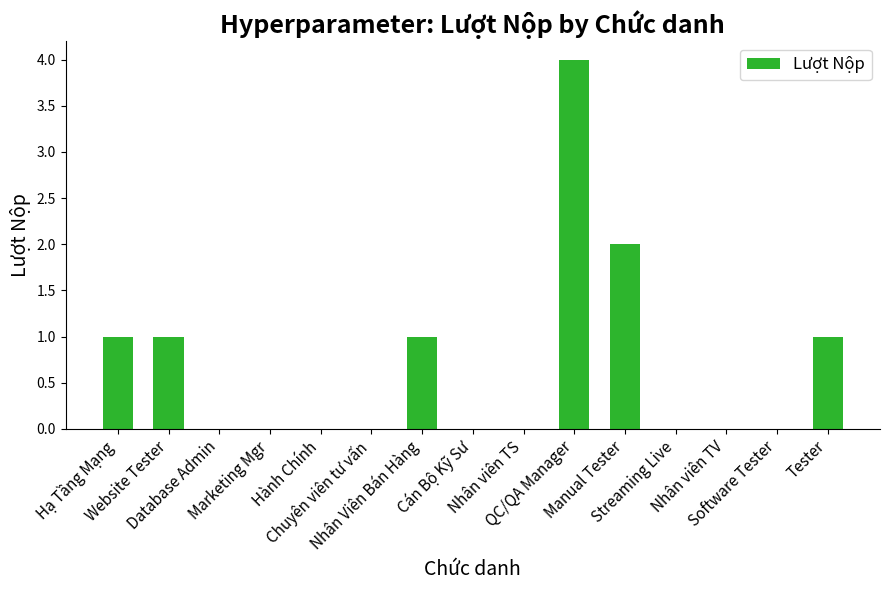

Reading right to left, extract all data points from this chart.

Tester=1	Software Tester=0	Nhân viên TV=0	Streaming Live=0	Manual Tester=2	QC/QA Manager=4	Nhân viên TS=0	Cán Bộ Kỹ Sư=0	Nhân Viên Bán Hàng=1	Chuyên viên tư vấn=0	Hành Chính=0	Marketing Mgr=0	Database Admin=0	Website Tester=1	Hạ Tầng Mạng=1